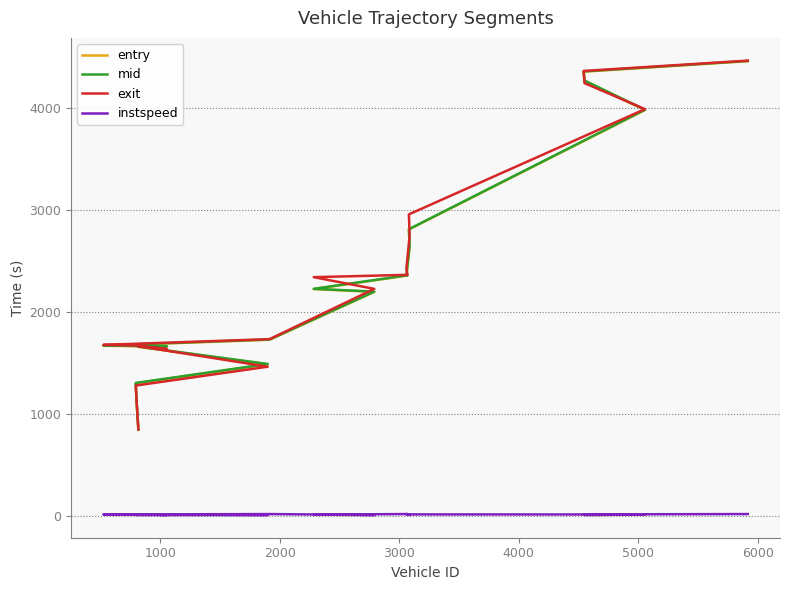

Which series has the largest total across all categories?

exit